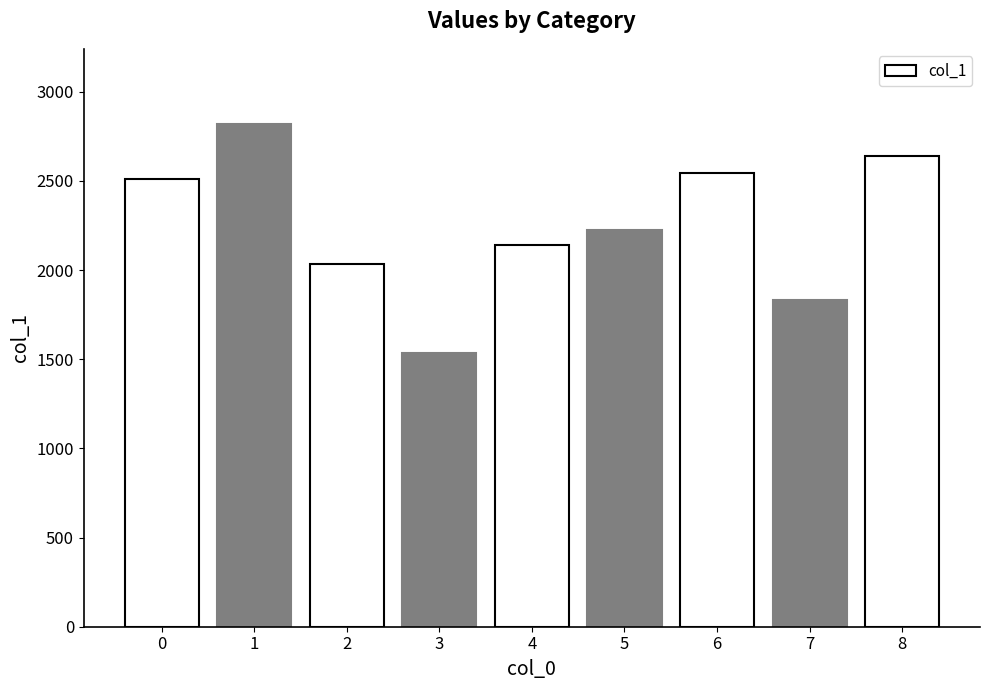

How many series are shown in this chart?

1